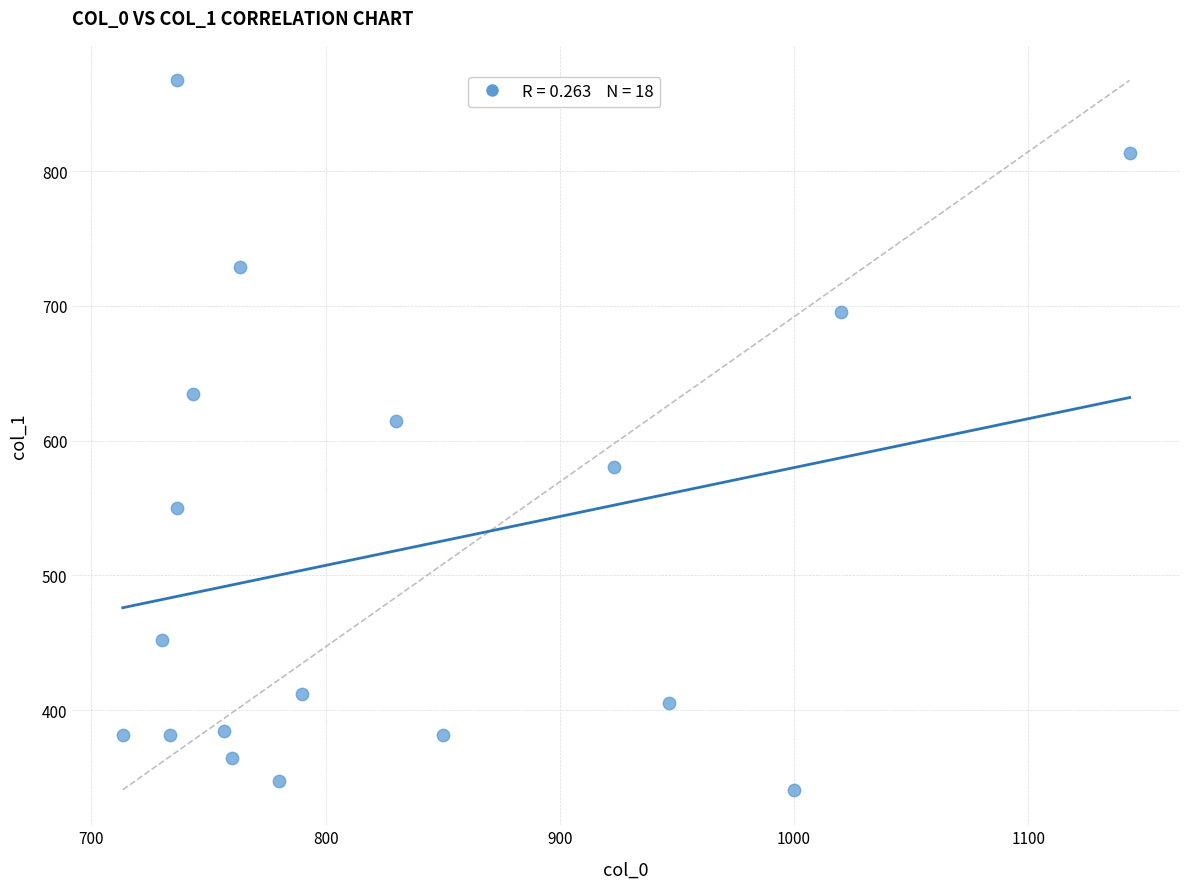

What is the range of Y values (max minus min)?

526.5